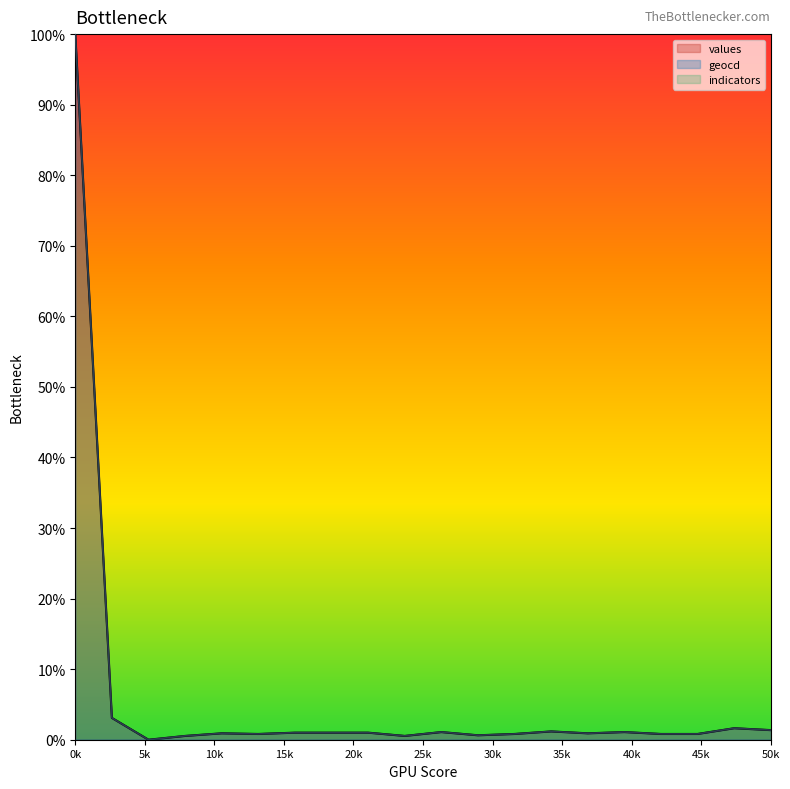

How many lines are shown in the chart?

3